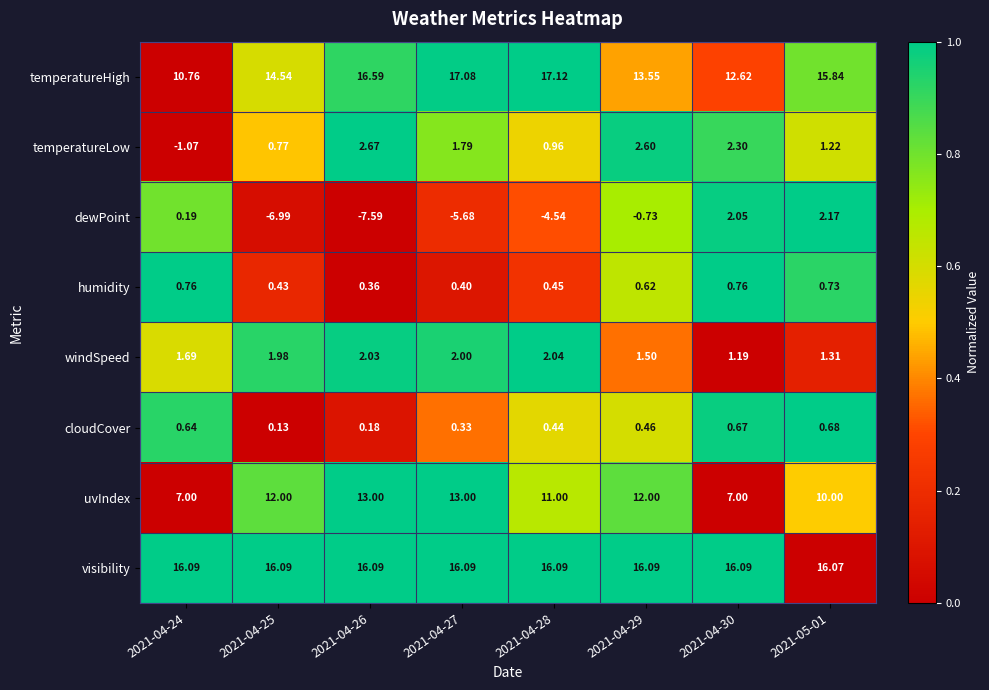

Count the number of categories in the chart.

8